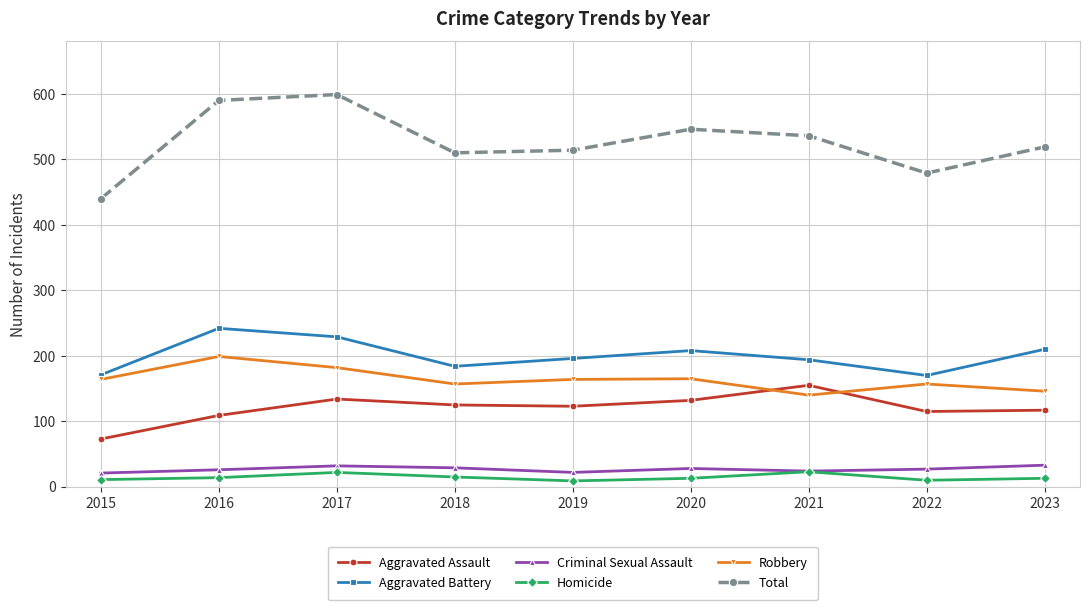

What is the total value across all series at 2018?

1020